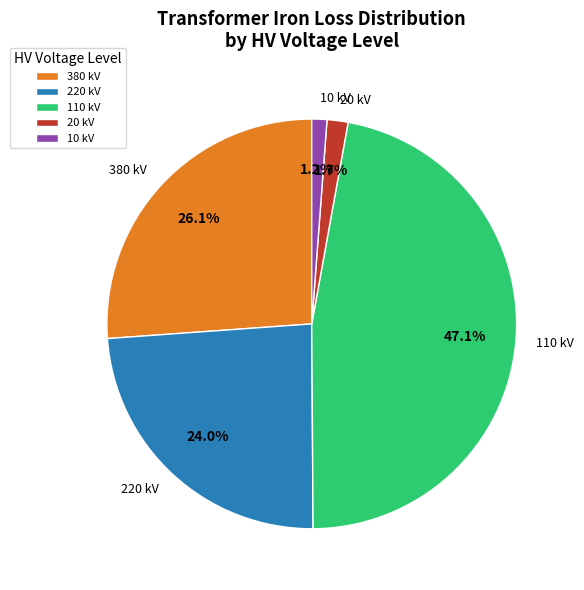

Which category has the biggest portion of the pie?

110 kV